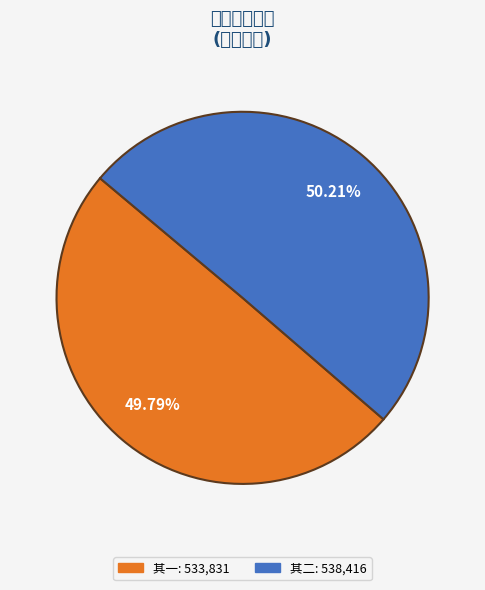

Does any single category account for the majority?

Yes